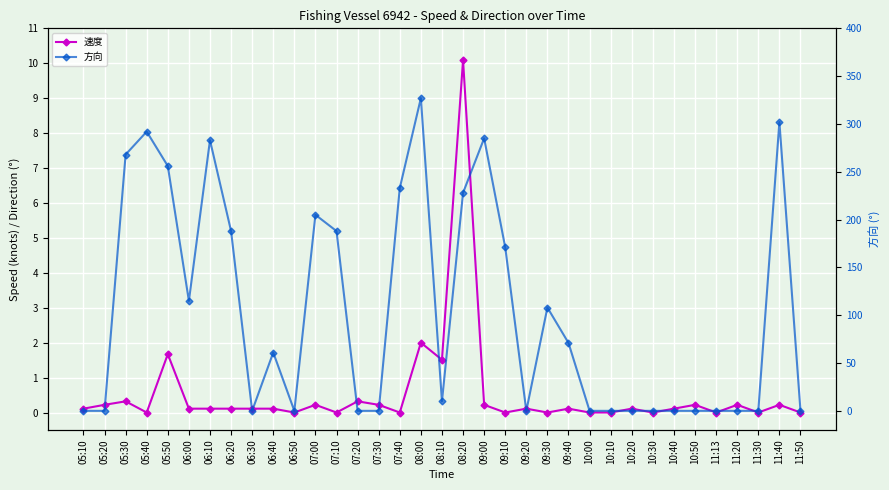

How many intersections are there between 速度 and 方向?

7